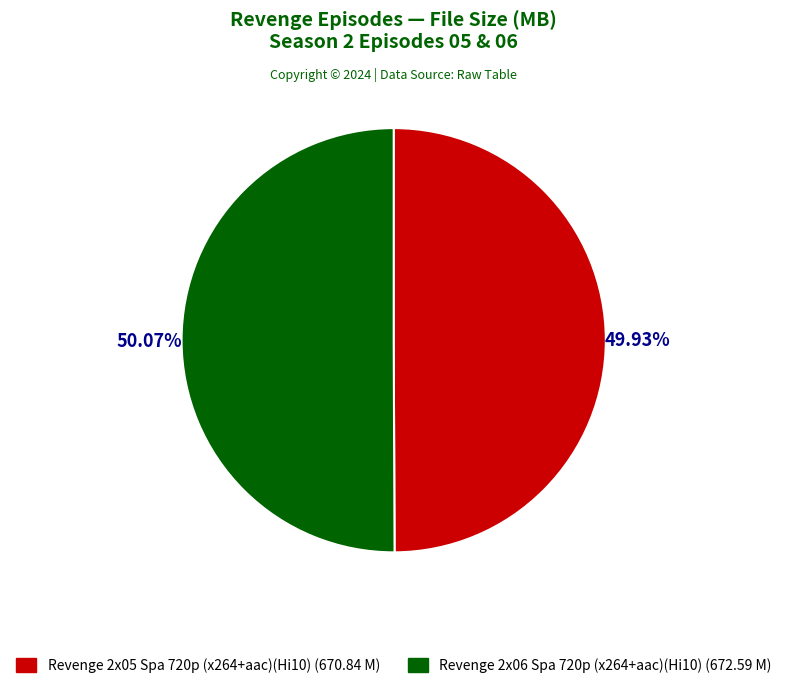

Is there a majority slice in this chart?

Yes